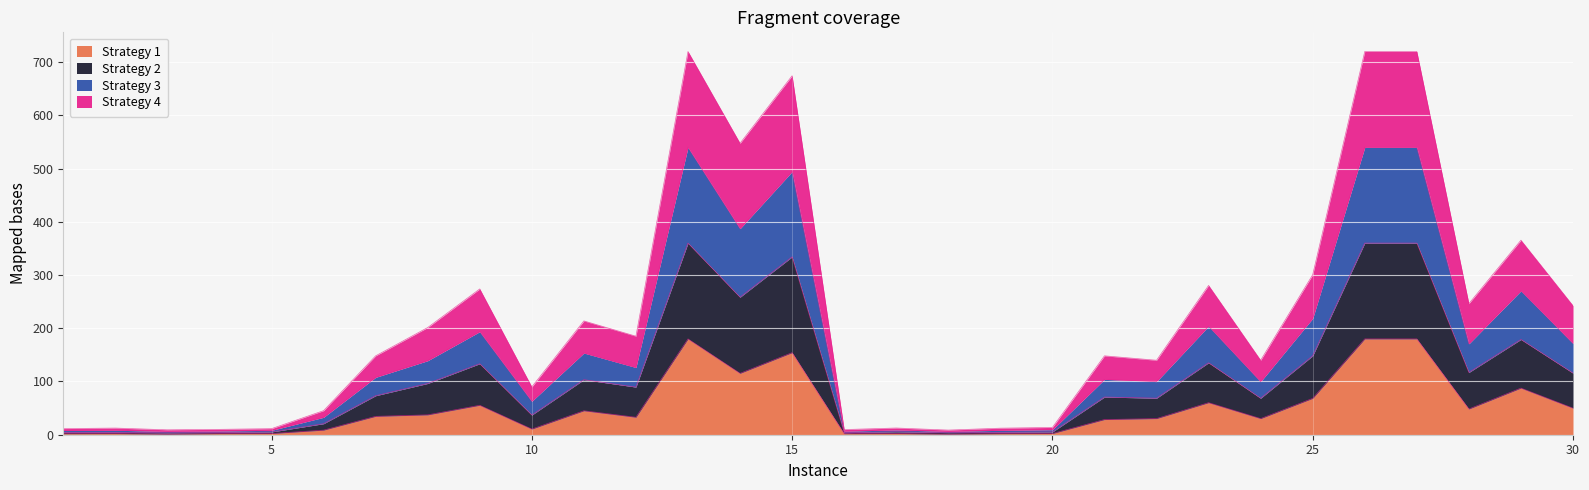

Is the value of Strategy 1 at 10 greater than the value of Strategy 3 at 9?

No